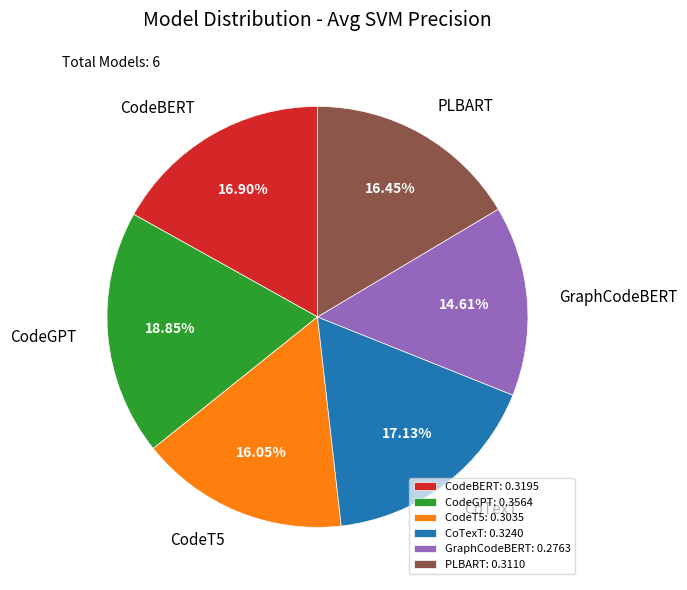

Is there a majority slice in this chart?

No